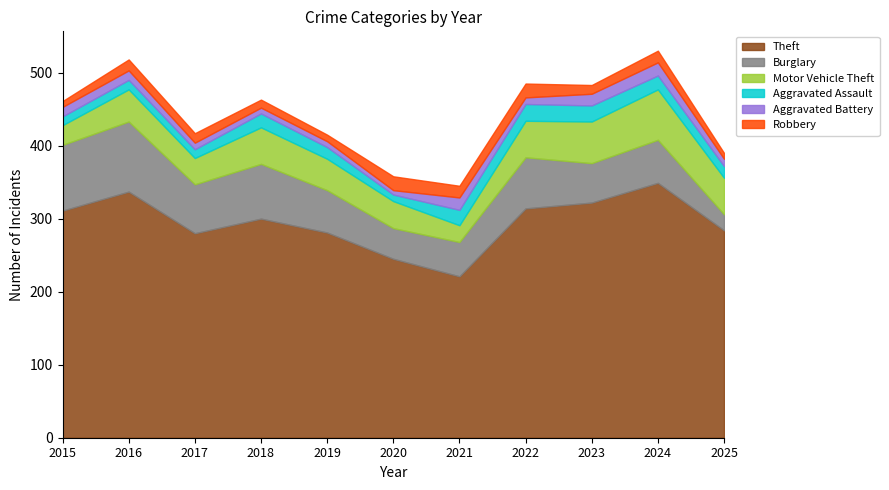

Does the chart have visible grid lines?

No